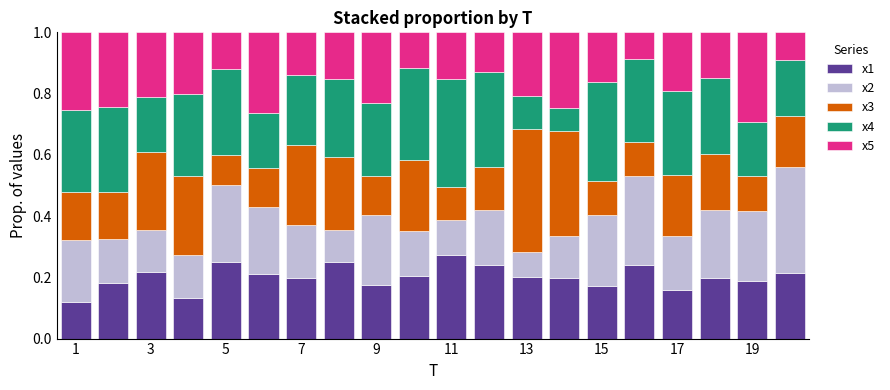

What is the sum of all x1 values?

4.0